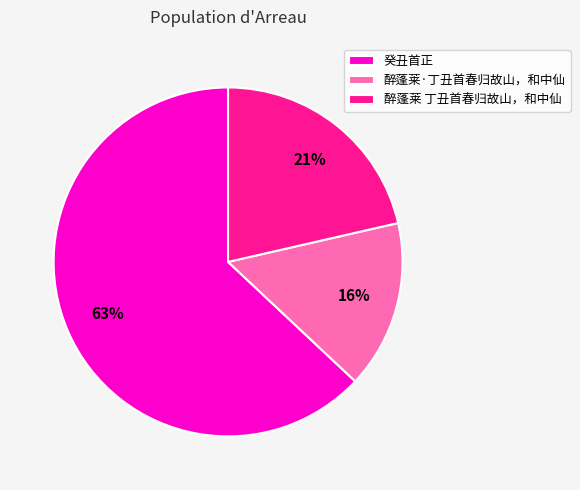

What is the largest slice in the pie chart?

癸丑首正